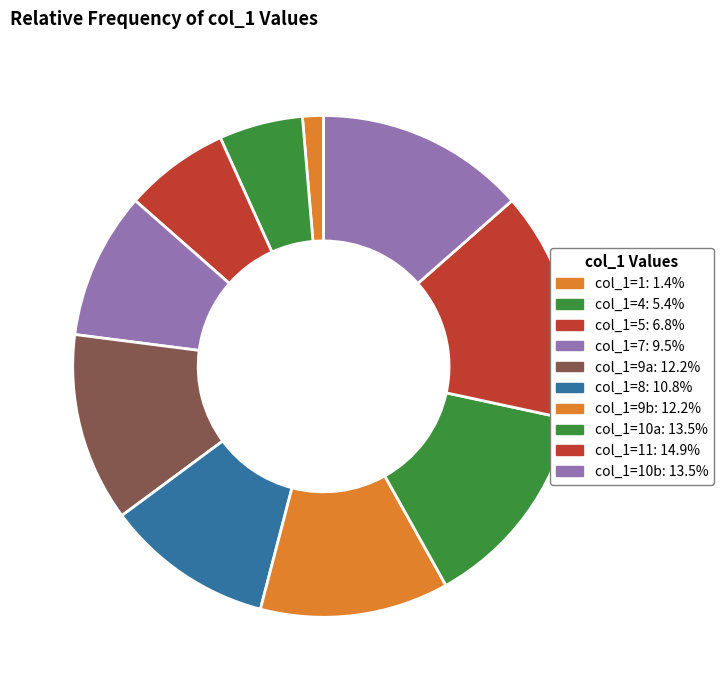

Does any single category account for the majority?

No